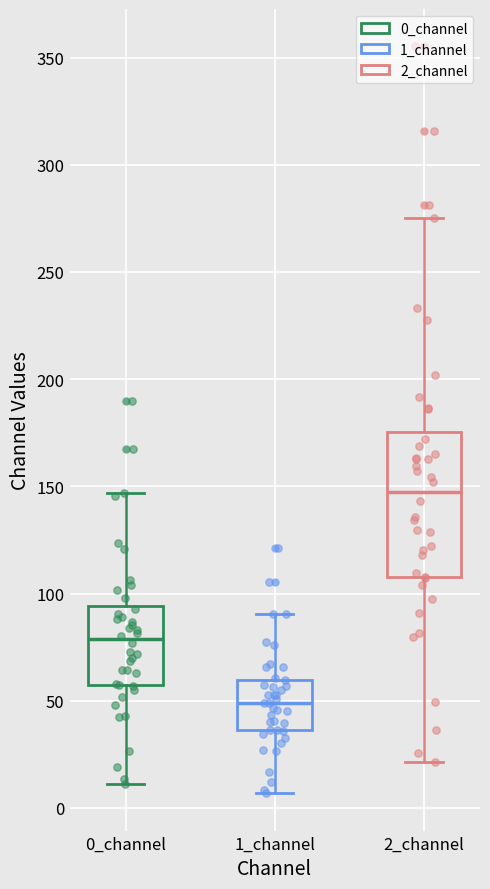

Reading left to right, read every box against the y-axis: the position of its median line, the range the box covers, and the ends of its whiskers. The values are not printed on the chart, so give them approximately, as read against the axis.

0_channel: median 80, box 55 to 95, whiskers 10 to 145
1_channel: median 50, box 35 to 60, whiskers 5 to 90
2_channel: median 145, box 110 to 175, whiskers 20 to 275